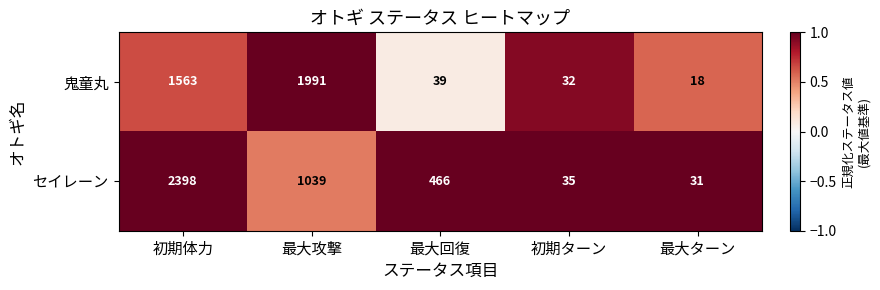

Reading right to left, transcribe all the data shown in this chart.

鬼童丸: 18	32	39	1991	1563
セイレーン: 31	35	466	1039	2398